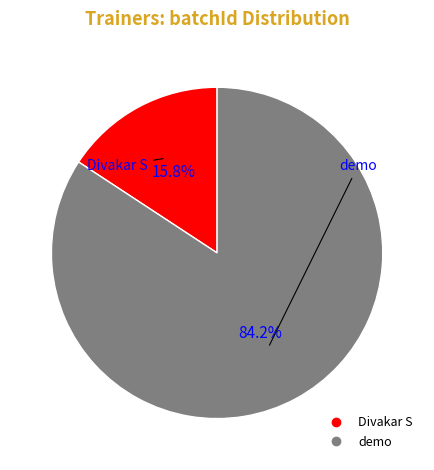

What is the ratio of the value at demo to the value at Divakar S?

5.3